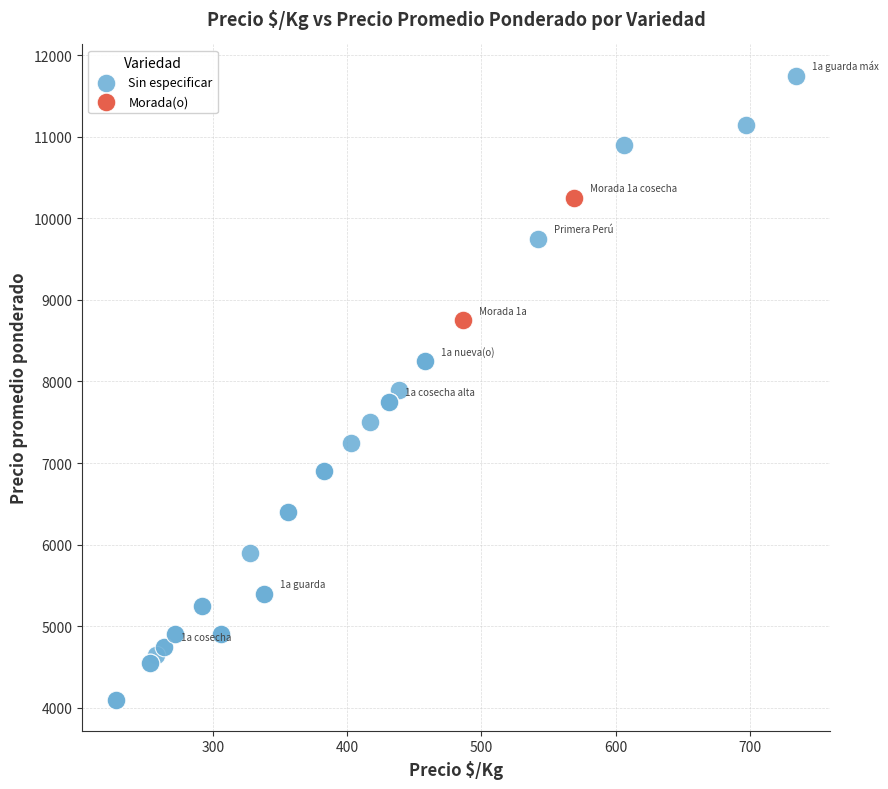

What are all the series names shown in the legend?

Sin especificar, Morada(o)